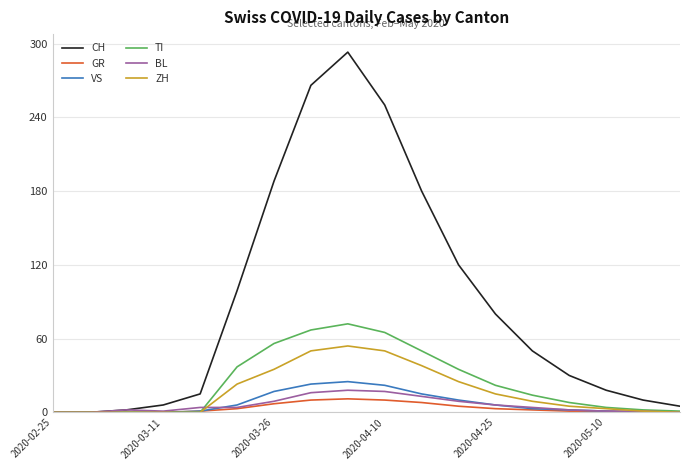

How many distinct data groups are displayed?

6